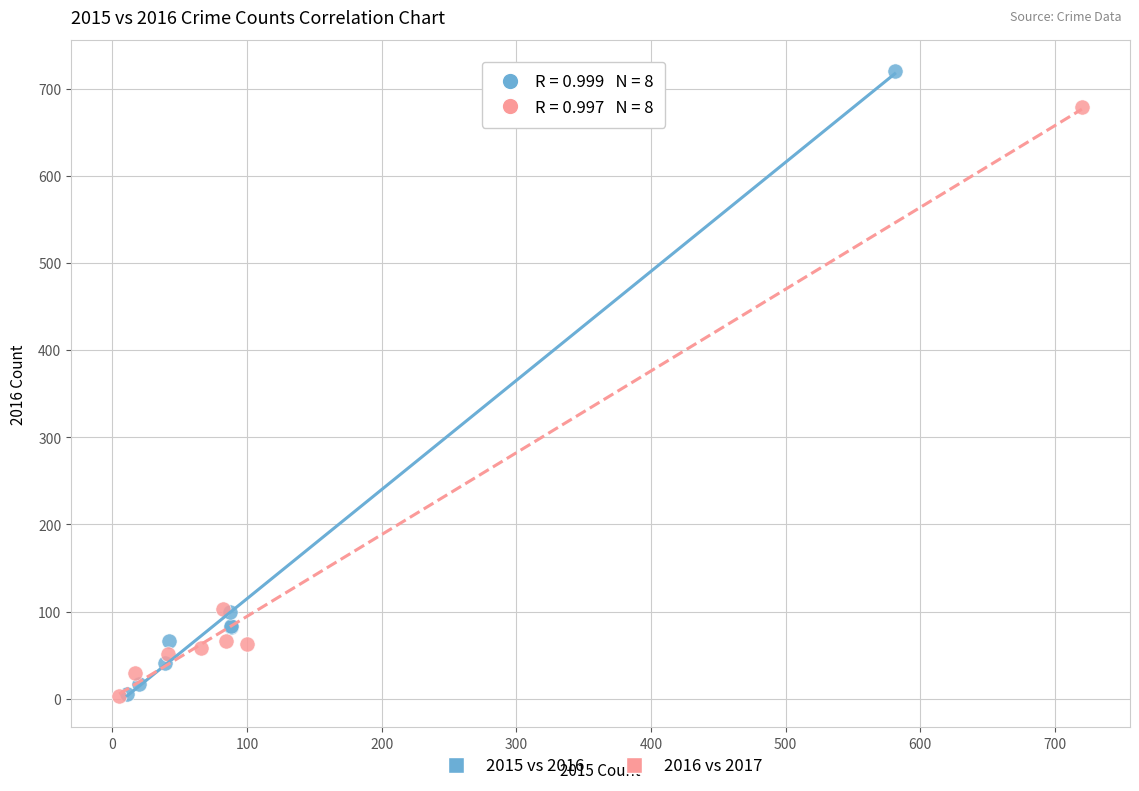

Which series contains the highest Y value?

2015 vs 2016